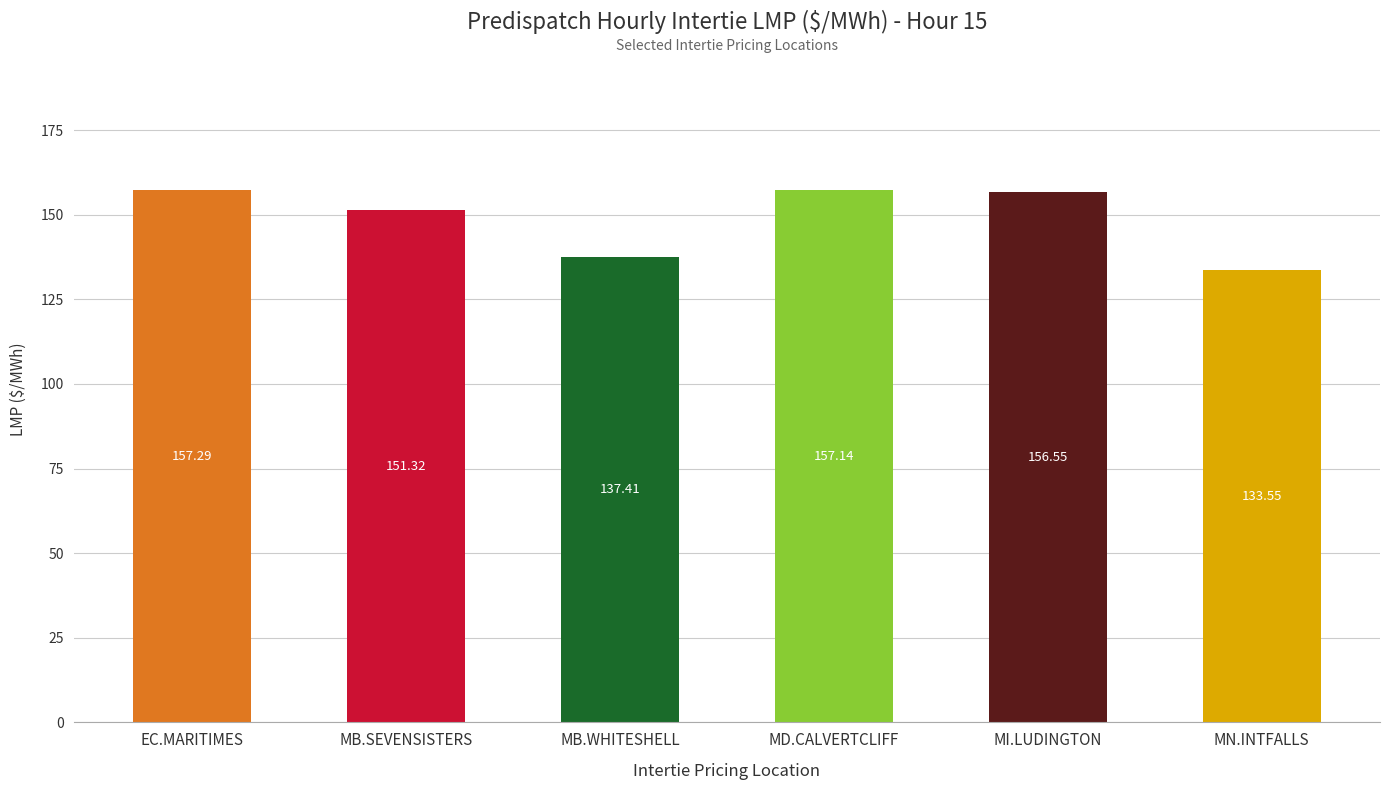

Reading left to right, what are all the values shown in this chart?

EC.MARITIMES=157.3	MB.SEVENSISTERS=151.3	MB.WHITESHELL=137.4	MD.CALVERTCLIFF=157.1	MI.LUDINGTON=156.6	MN.INTFALLS=133.6